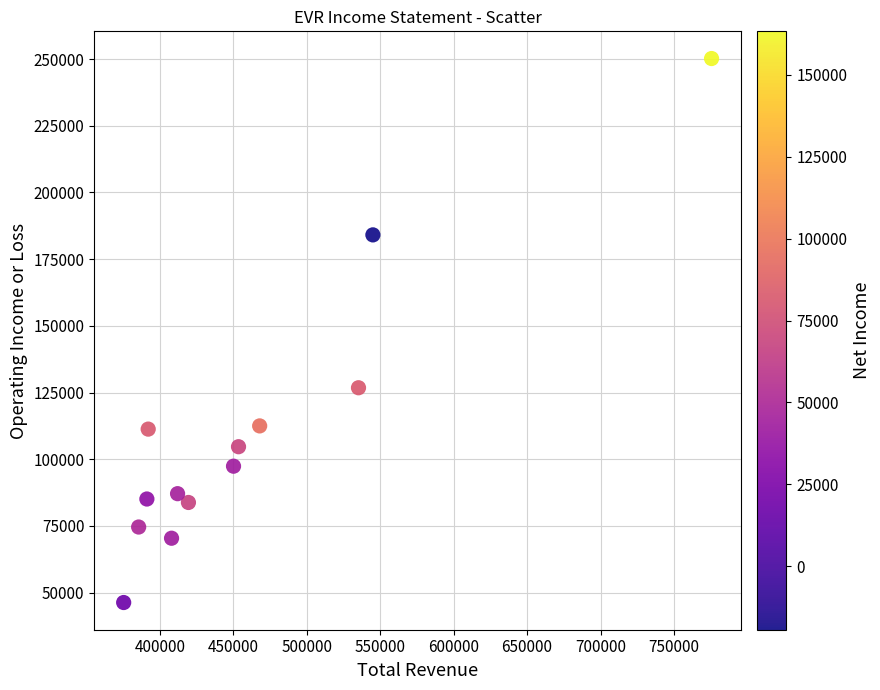

What is the range of X values (max minus min)?

400300